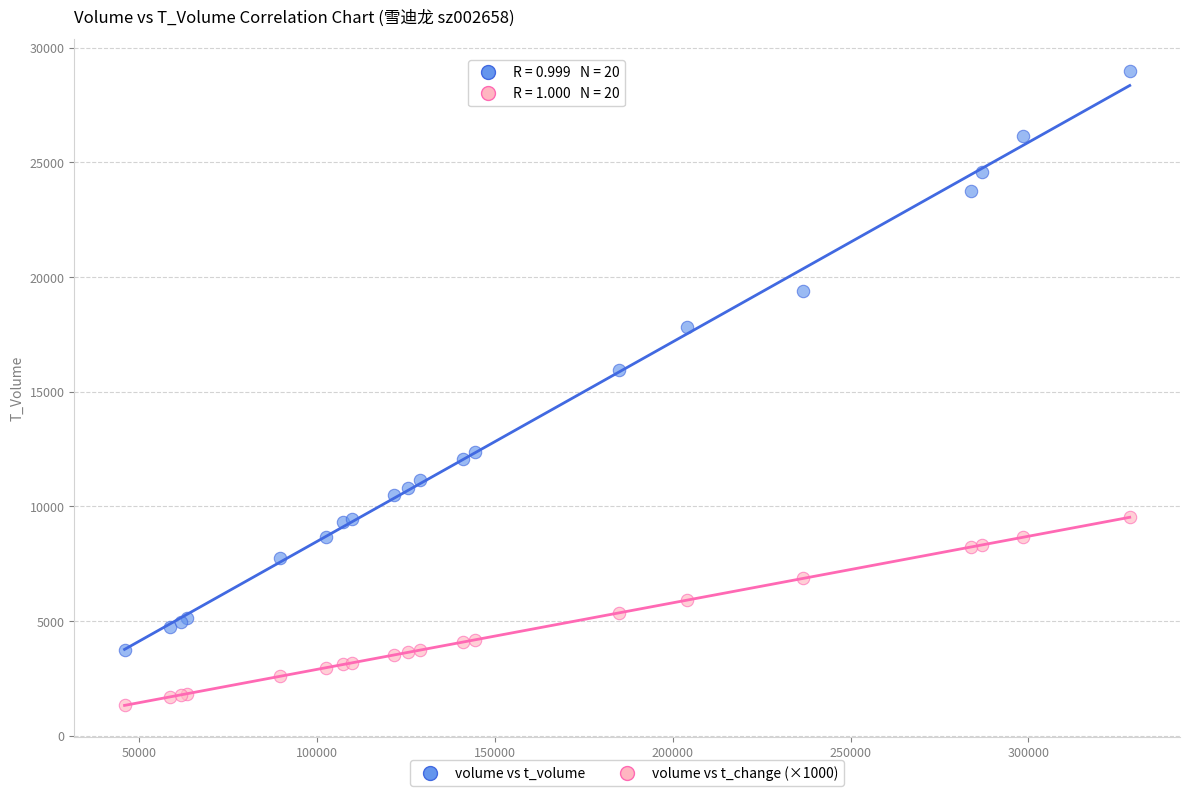

Which series contains the lowest Y value?

volume vs t_change (×1000)